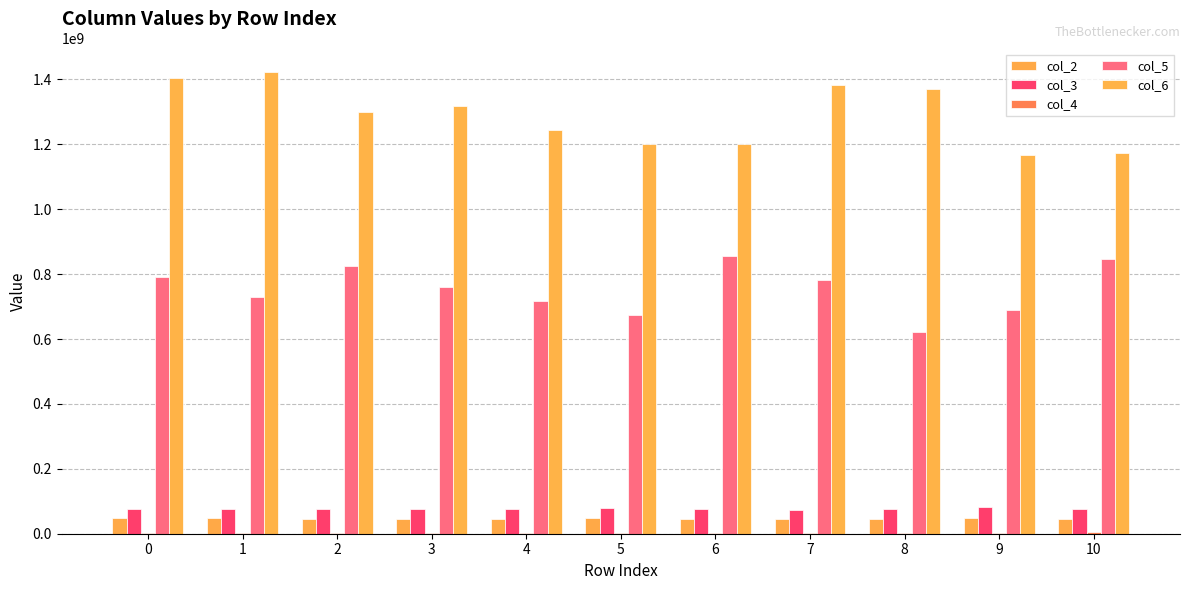

Count the number of categories in the chart.

11